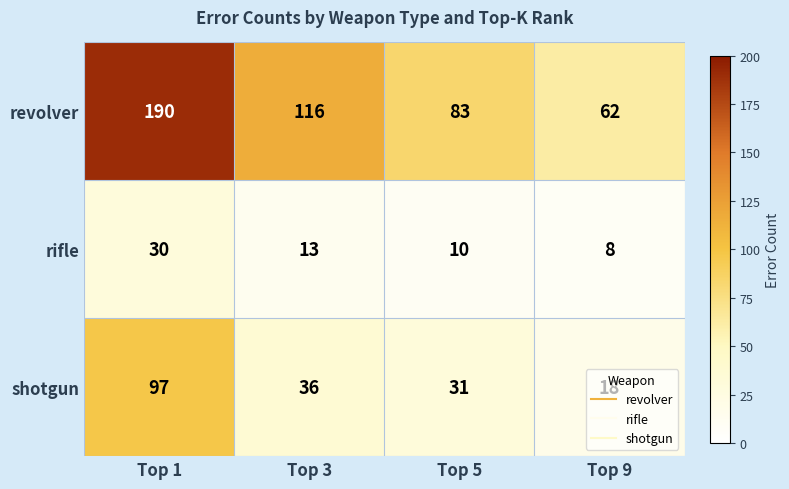

List the series in order of their peak value, lowest first.

rifle, shotgun, revolver